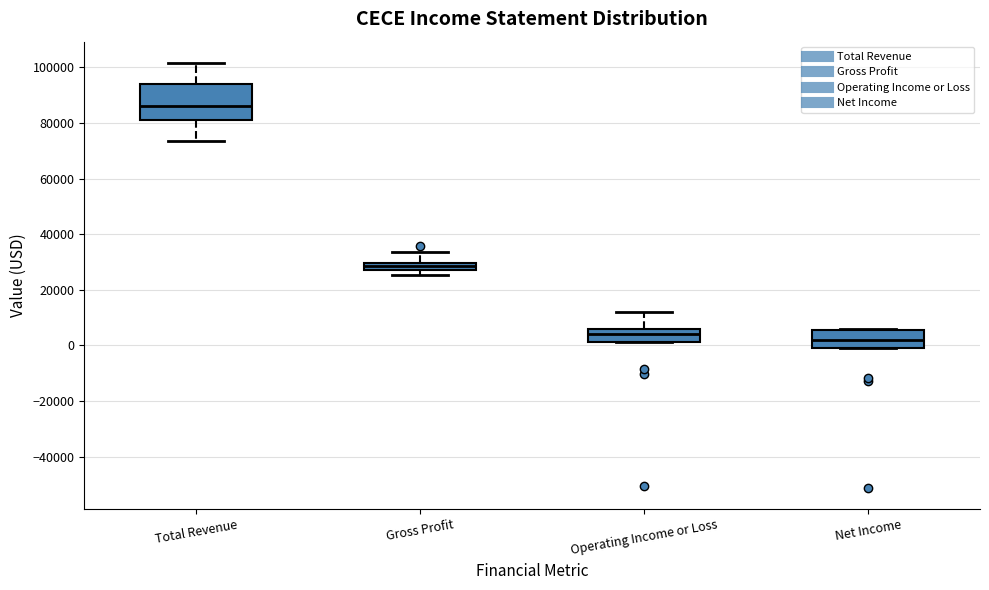

Which box has the highest median line?

Total Revenue